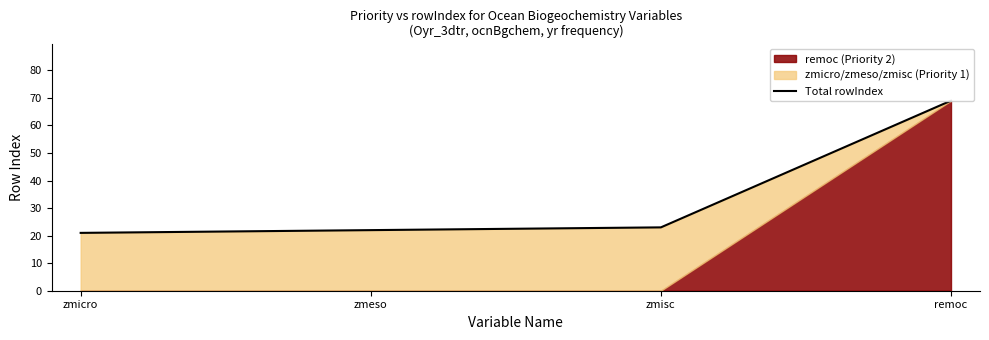

Count the number of categories in the chart.

4